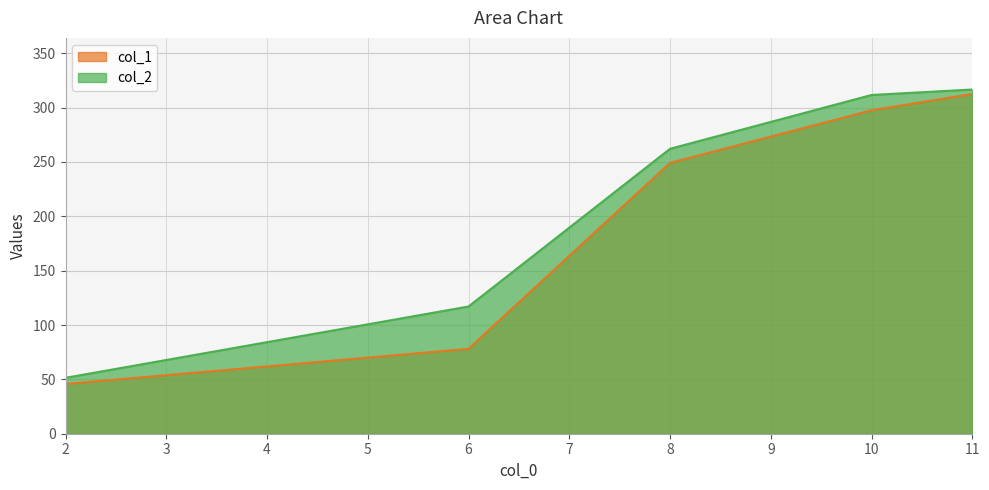

True or false: col_1 and col_2 intersect in this chart.

False